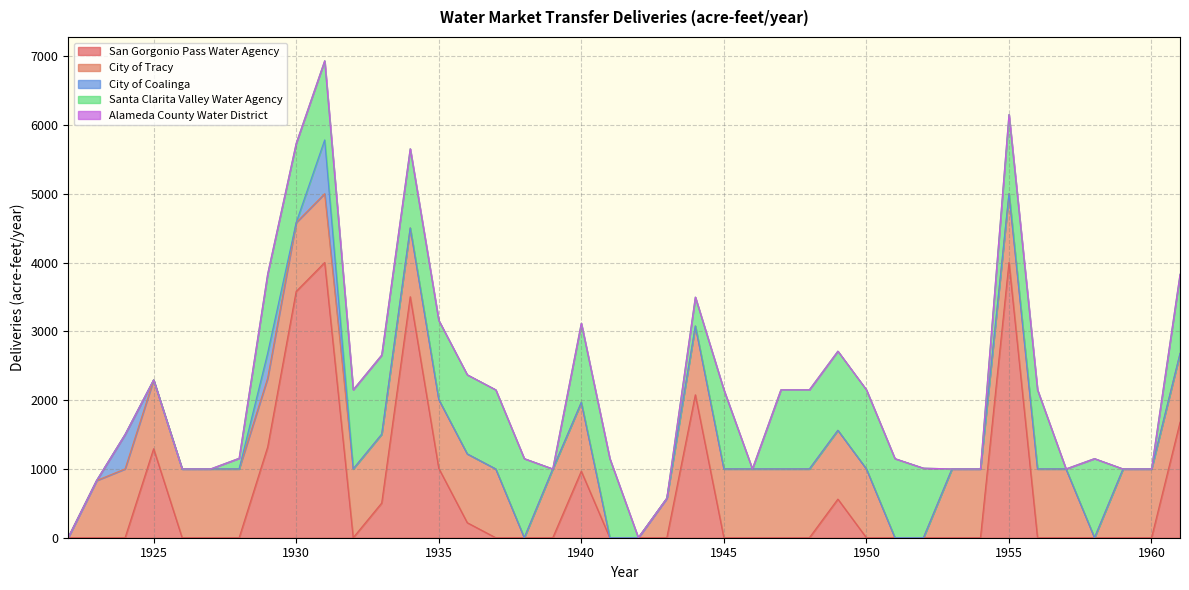

Which series has the largest total across all categories?

City of Tracy